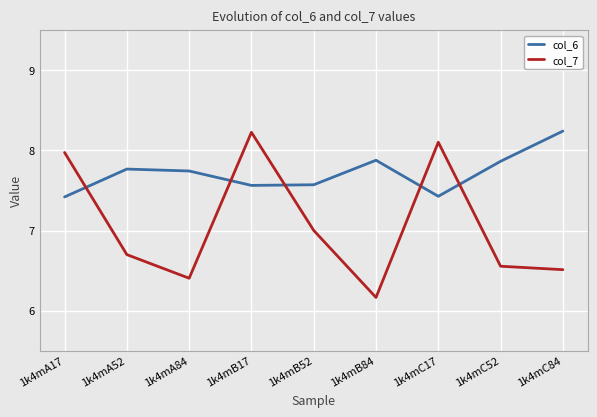

What are all the series names shown in the legend?

col_6, col_7